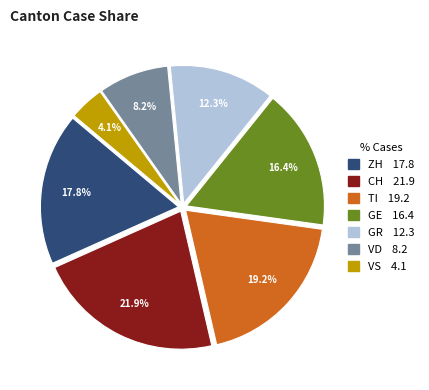

Approximately how many times larger is the value at GE compared to ZH?

0.9